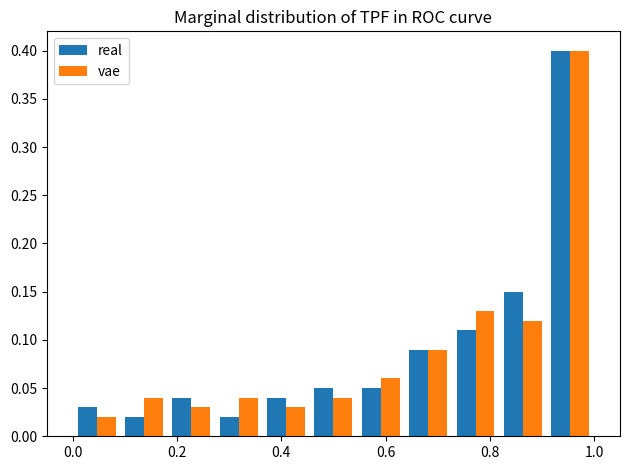

Reading left to right, transcribe this chart: for each range on the x-axis, give the height of each series' bar. Neither the bar edges nor the heights are printed on the chart, so give them approximately, as read against the axes.

0.00 to 0.10: real=0.03	vae=0.02
0.10 to 0.18: real=0.02	vae=0.04
0.18 to 0.28: real=0.04	vae=0.03
0.28 to 0.36: real=0.02	vae=0.04
0.36 to 0.46: real=0.04	vae=0.03
0.46 to 0.54: real=0.05	vae=0.04
0.54 to 0.64: real=0.05	vae=0.06
0.64 to 0.72: real=0.09	vae=0.09
0.72 to 0.82: real=0.11	vae=0.13
0.82 to 0.90: real=0.15	vae=0.12
0.90 to 1.00: real=0.40	vae=0.40